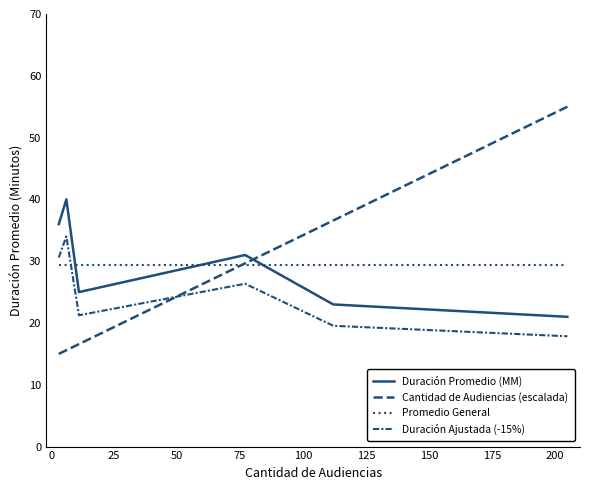

Is this an area chart (filled region under the line)?

No